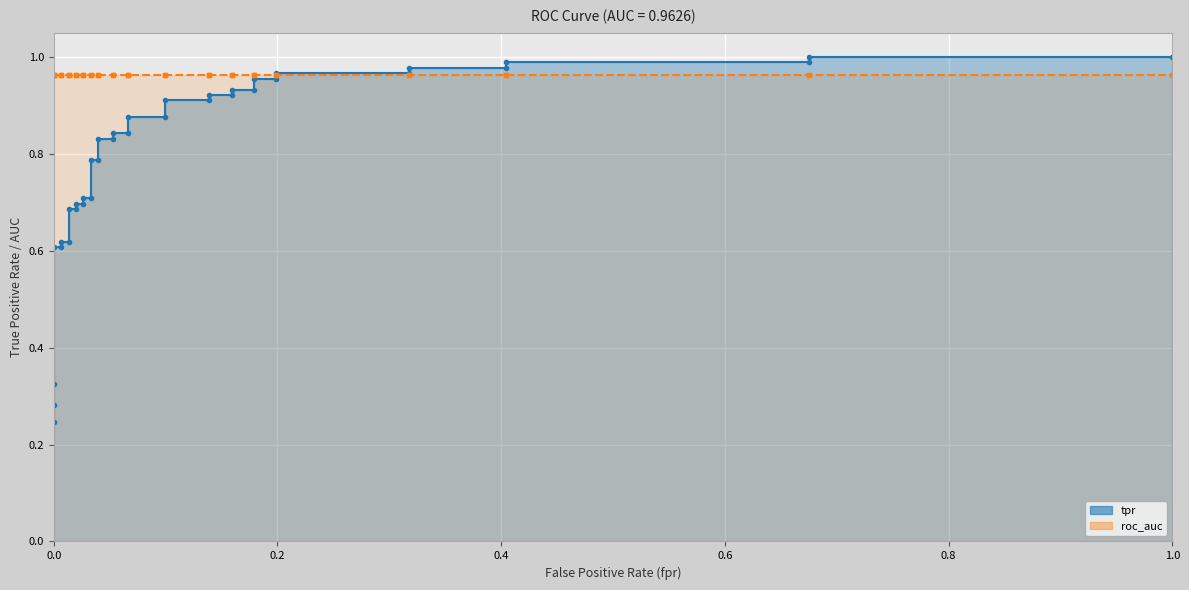

Reading right to left, extract all data points from this chart.

1.0	1.0	1.0	1.0	1.0	1.0	1.0	1.0	1.0	1.0	0.9	0.9	0.9	0.9	0.9	0.9	0.9	0.9	0.8	0.8	0.8	0.8	0.8	0.8	0.7	0.7	0.7	0.7	0.7	0.7	0.6	0.6	0.6	0.6	0.3	0.3	0.2